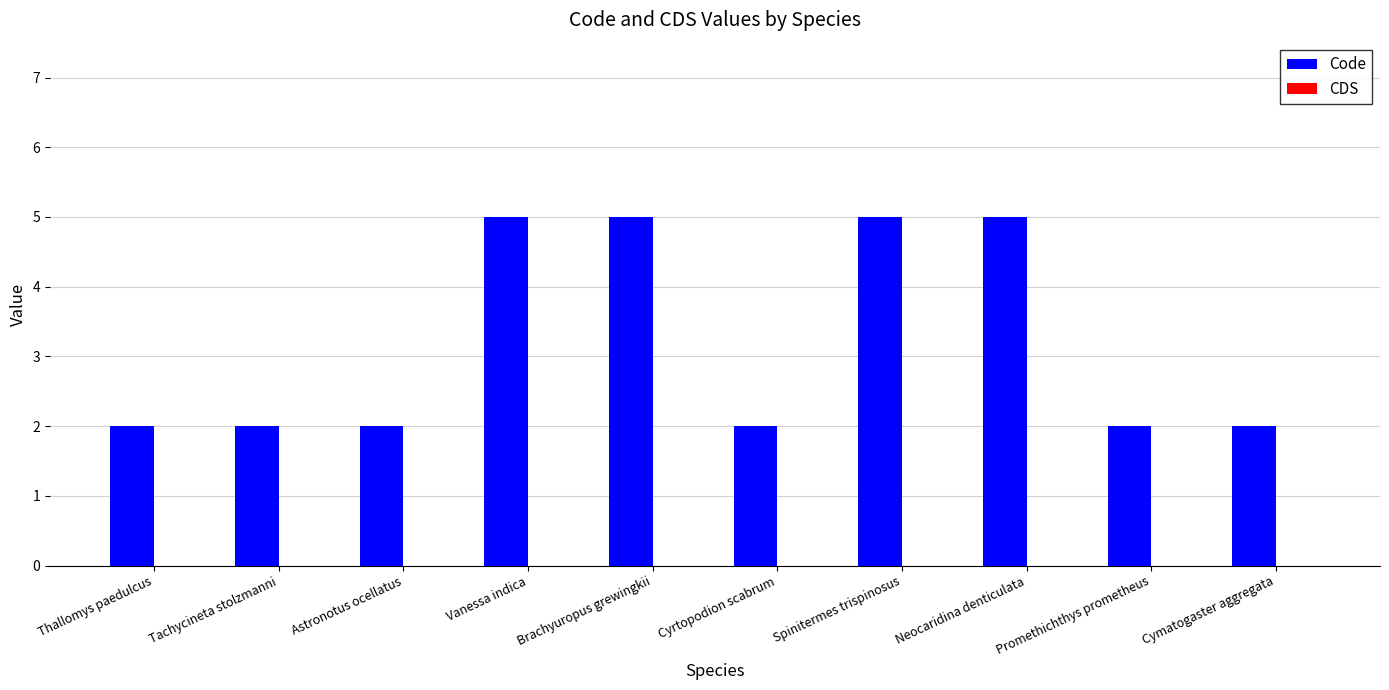

What is the ratio of the value at Neocaridina denticulata to the value at Thallomys paedulcus?

2.5